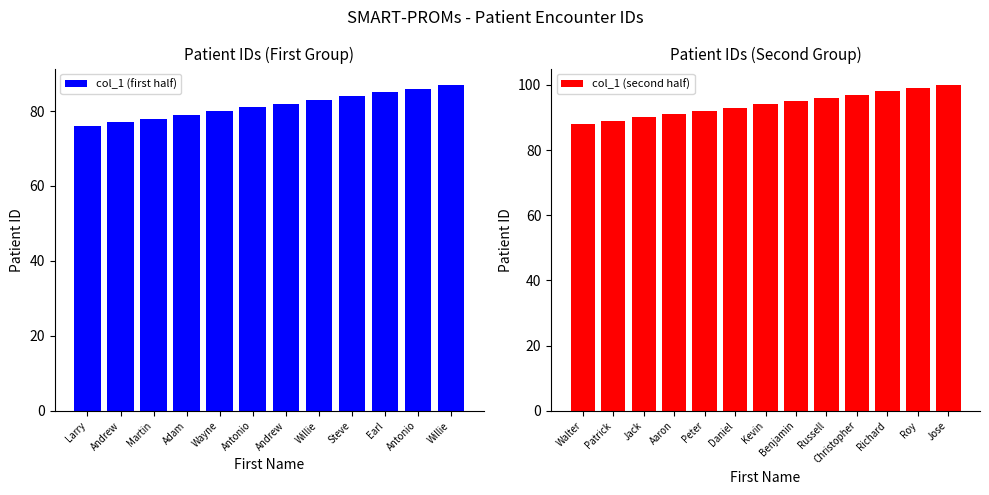

The value at Kevin is 61. True or false?

False